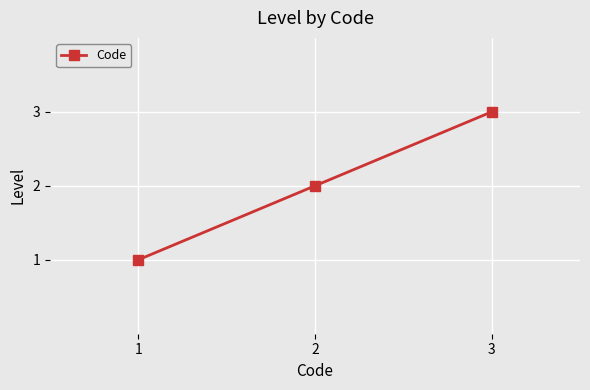

What is the value of the 2nd point from the left?

2